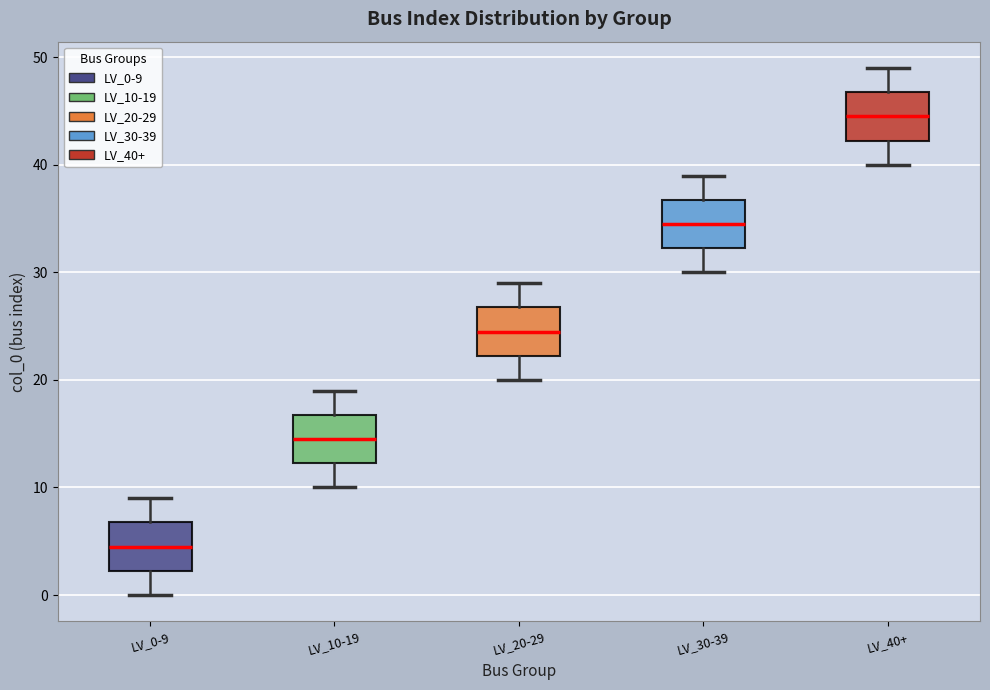

Reading left to right, transcribe this box plot: for each box, give where its median line is, the range the box spans, and where its two whiskers end, as read against the y-axis. The values are not printed on the chart, so give them approximately, as read against the axis.

LV_0-9: median 5, box 2 to 7, whiskers 0 to 9
LV_10-19: median 15, box 12 to 17, whiskers 10 to 19
LV_20-29: median 25, box 22 to 27, whiskers 20 to 29
LV_30-39: median 35, box 32 to 37, whiskers 30 to 39
LV_40+: median 45, box 42 to 47, whiskers 40 to 49